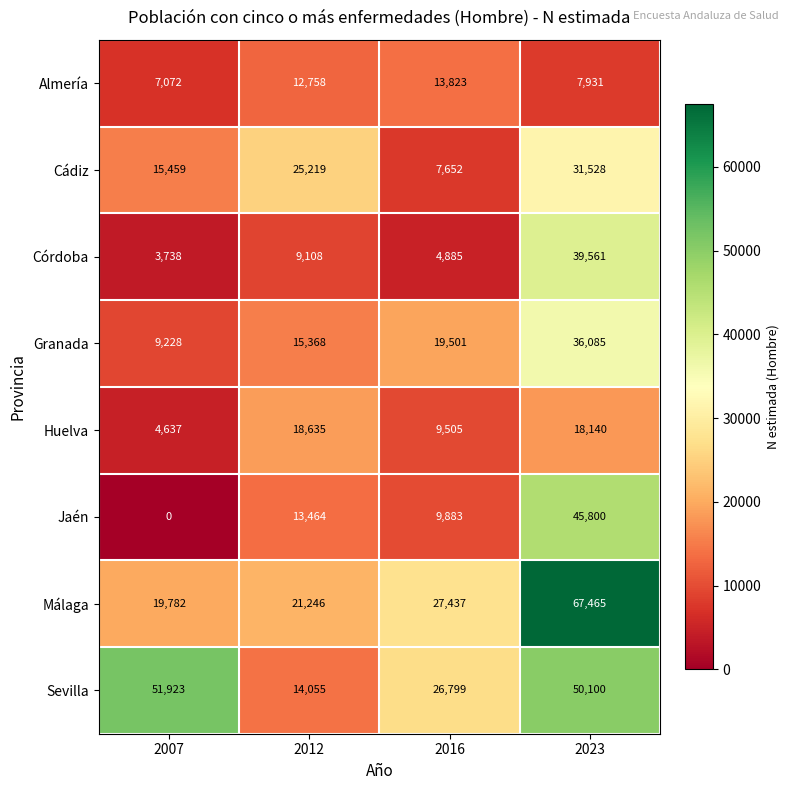

What is the difference between the second highest and second lowest values in the Granada series?

4133